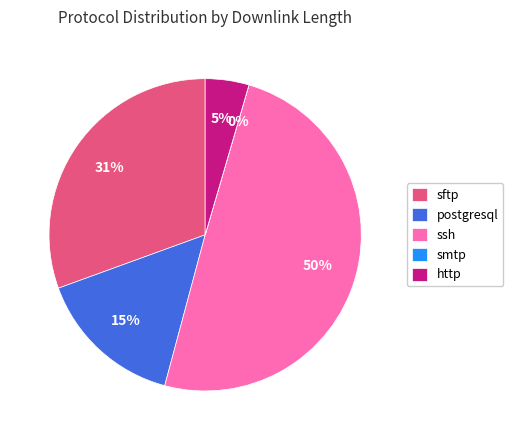

True or false: postgresql accounts for 15% of the total.

True